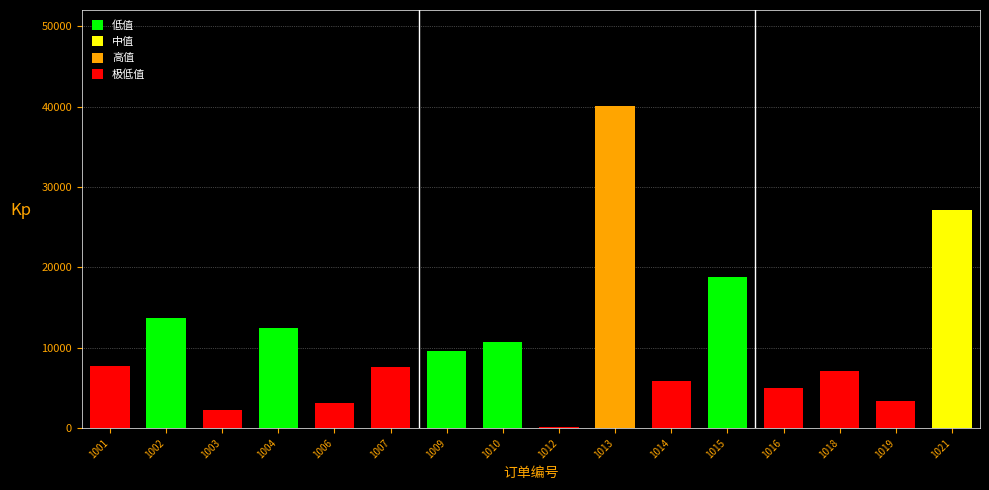

What is the sum of the values at 1010 and 1009?

20273.0